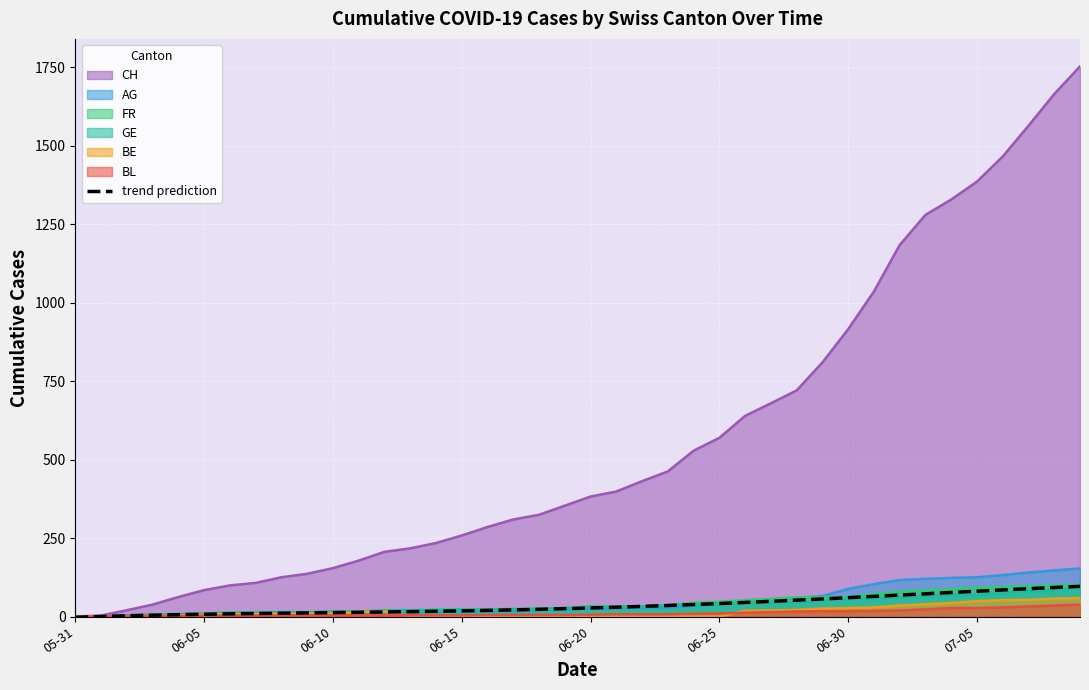

At which label does BE reach its minimum?

05-31